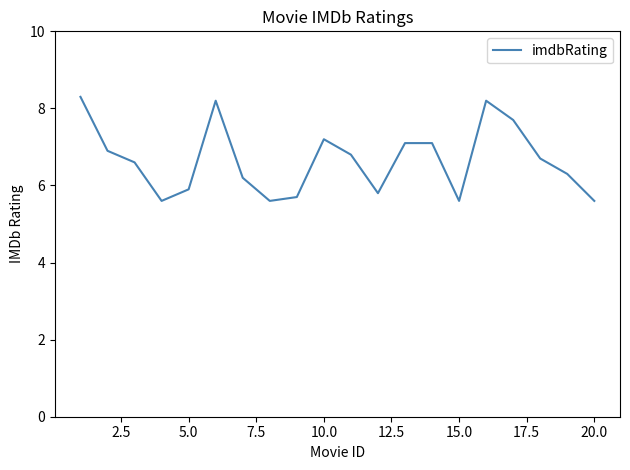

How many values exceed 6?

13